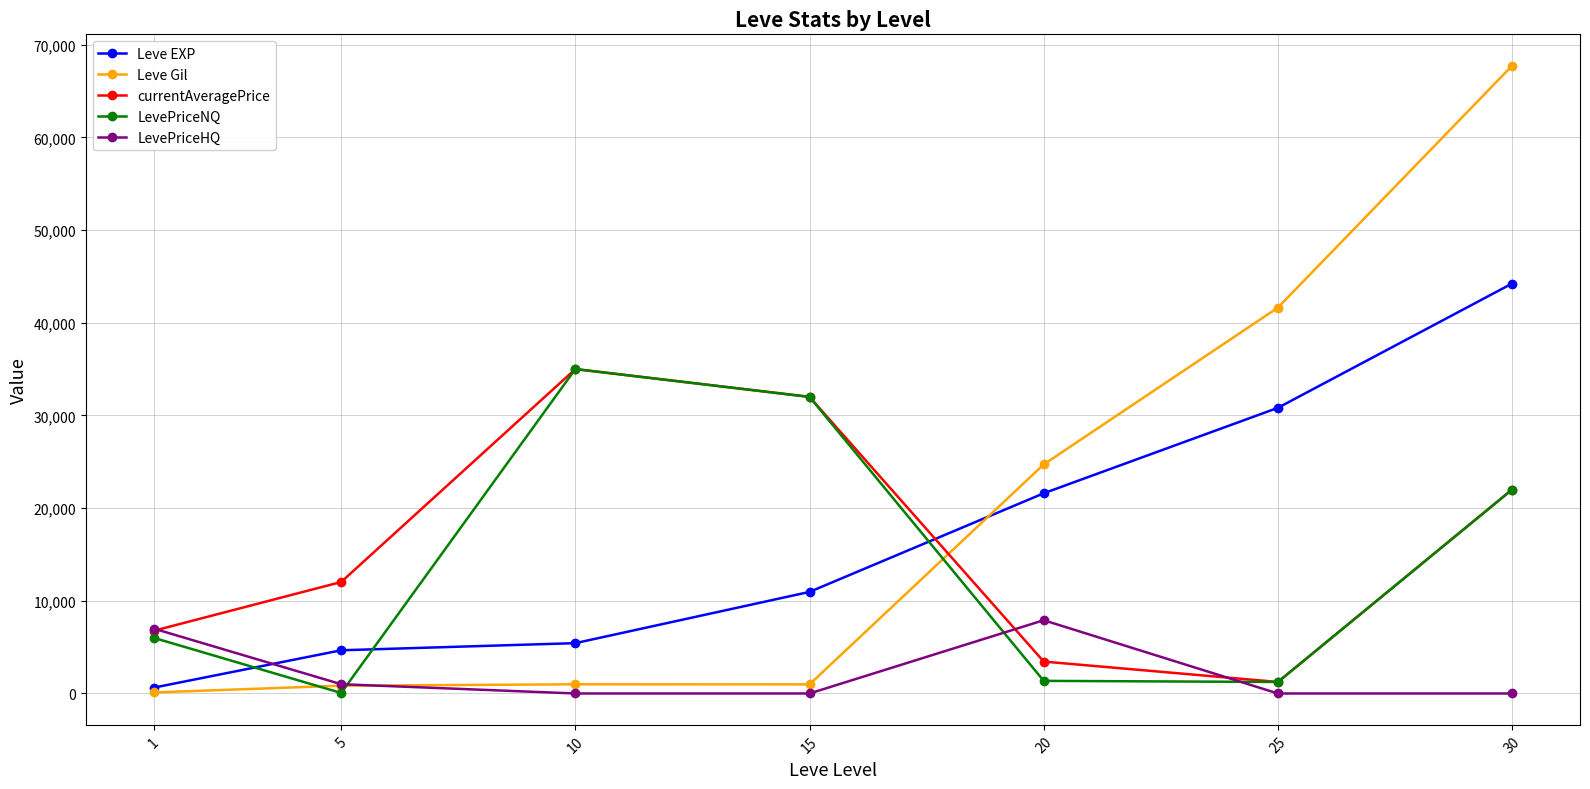

How many data points in LevePriceNQ are less than 6000?

3